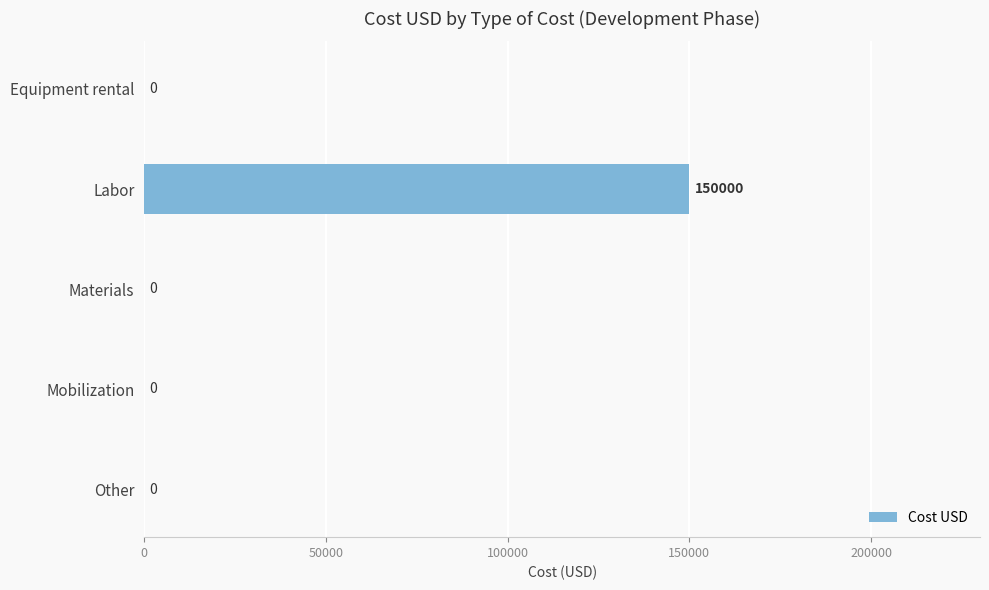

Is it true that the value at Other is 0?

True